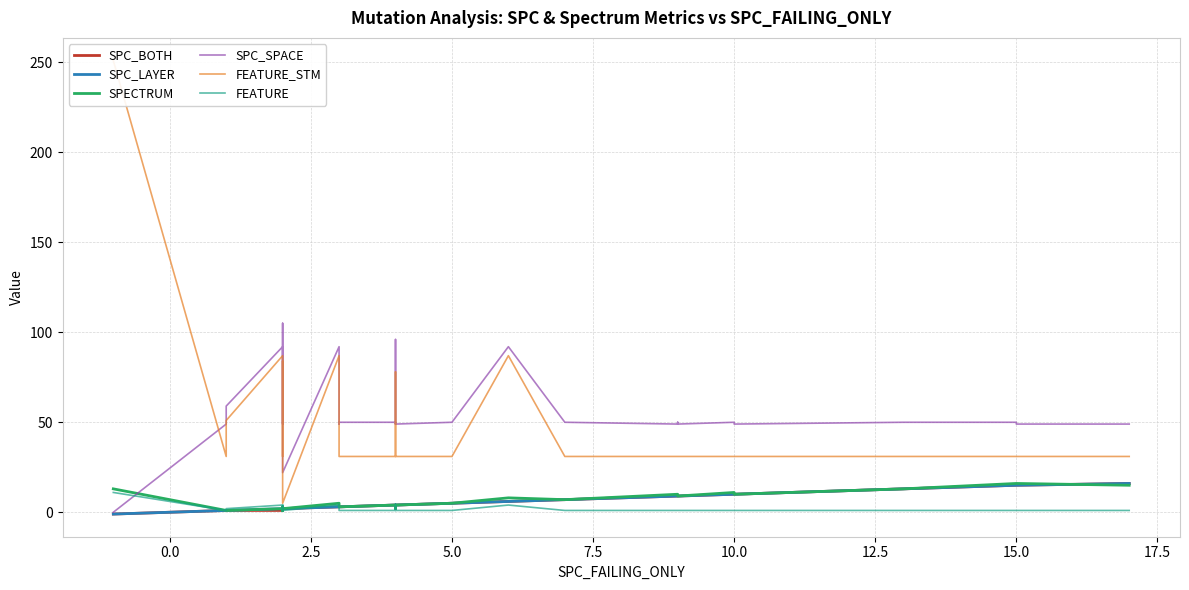

Is this an area chart (filled region under the line)?

No